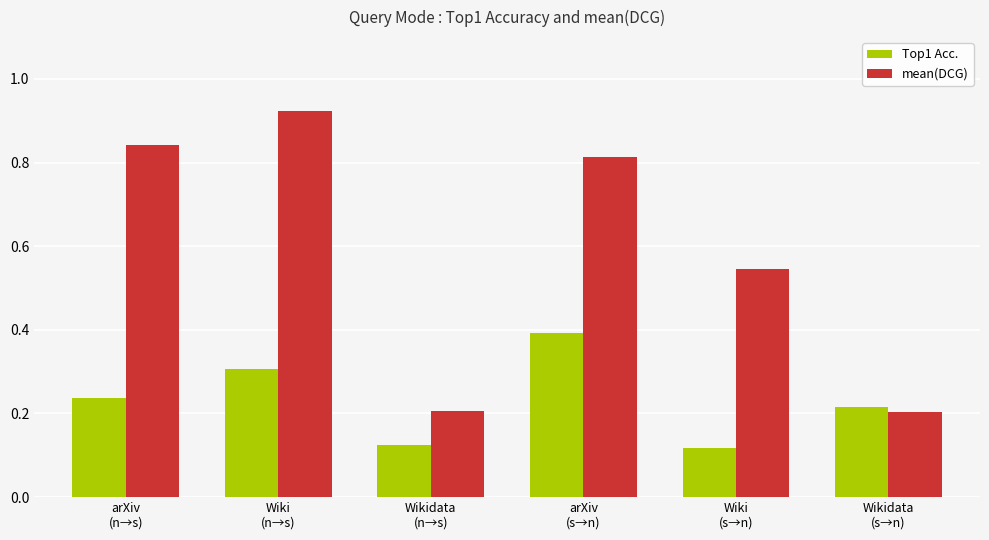

Rank the series by their average value, from lowest to highest.

Top1 Acc., mean(DCG)